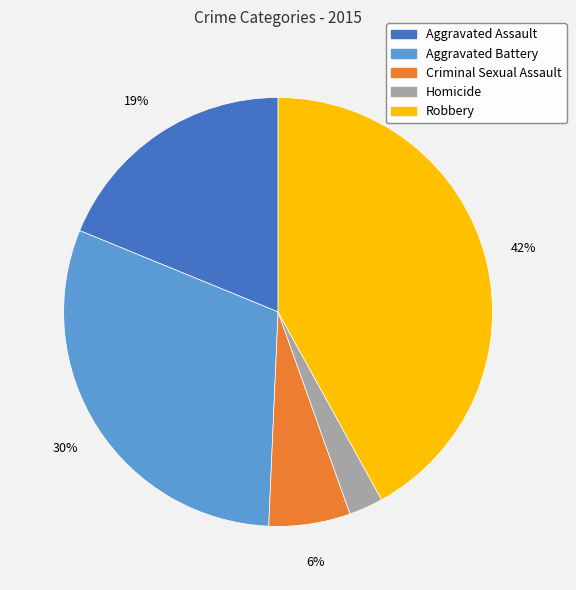

True or false: Aggravated Assault accounts for 19% of the total.

True